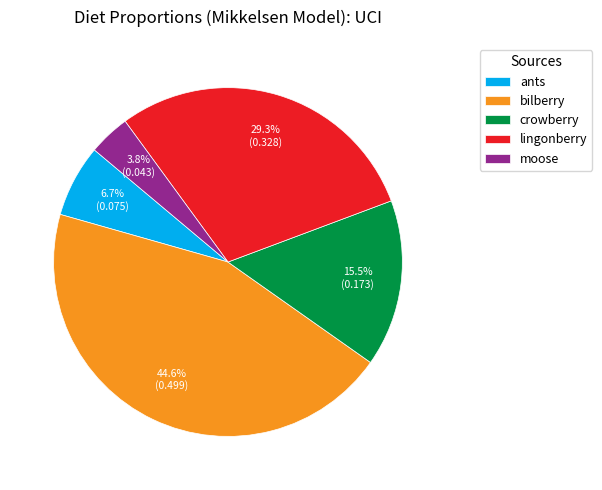

Count the number of slices in the pie.

5